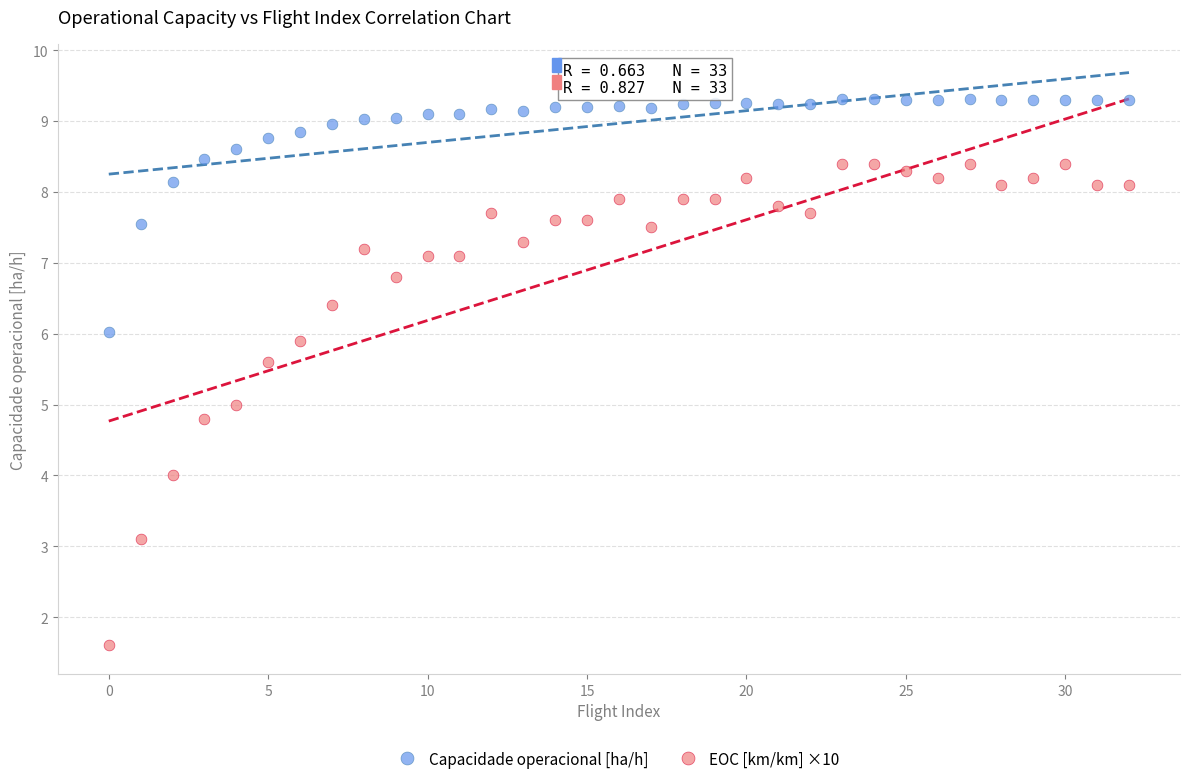

What are all the series names shown in the legend?

Capacidade operacional [ha/h], EOC [km/km] ×10